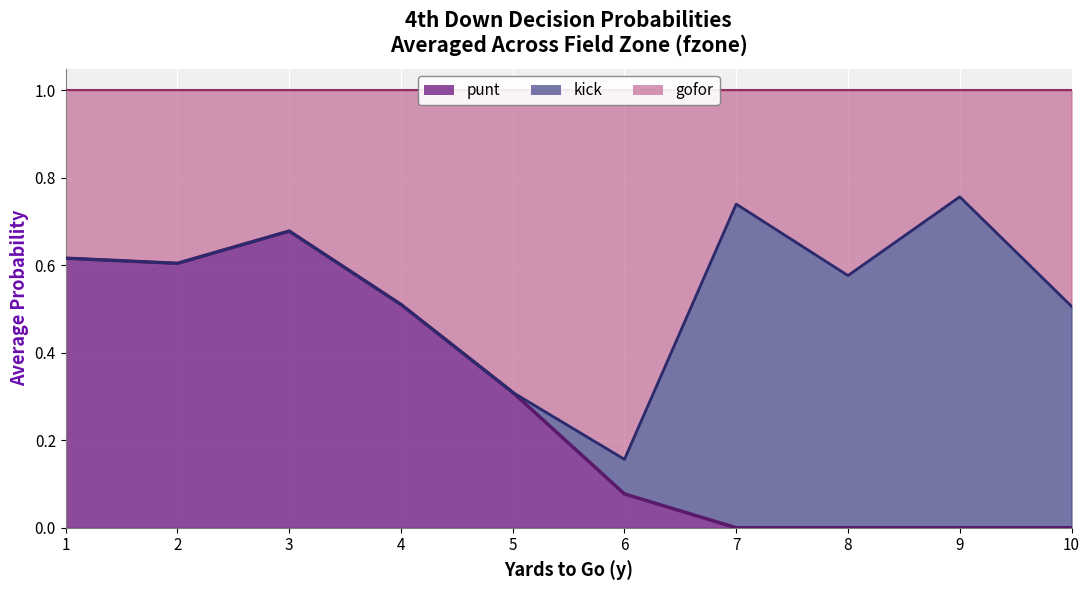

What is the difference between the second highest and second lowest values in the kick_line series?

0.4